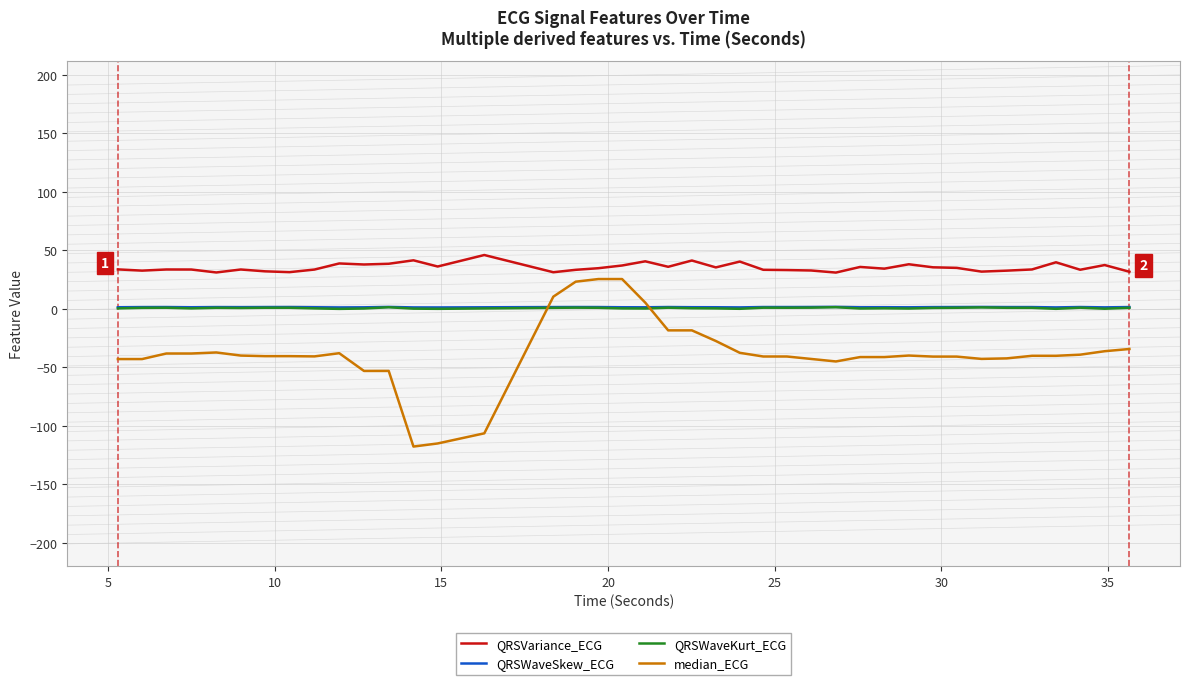

What are all the series names shown in the legend?

QRSVariance_ECG, QRSWaveSkew_ECG, QRSWaveKurt_ECG, median_ECG